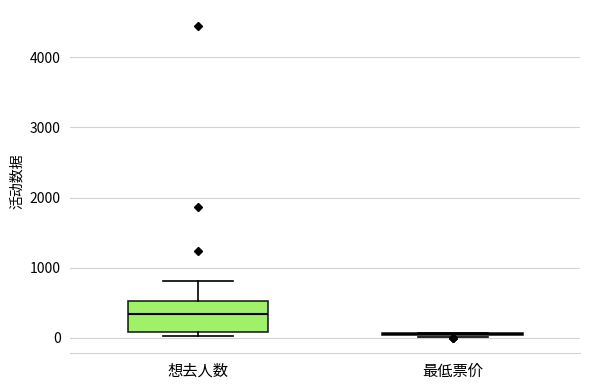

Where does the median line of the box for 想去人数 sit on the y-axis? The values are not printed on the chart, so give them approximately, as read against the axis.

300